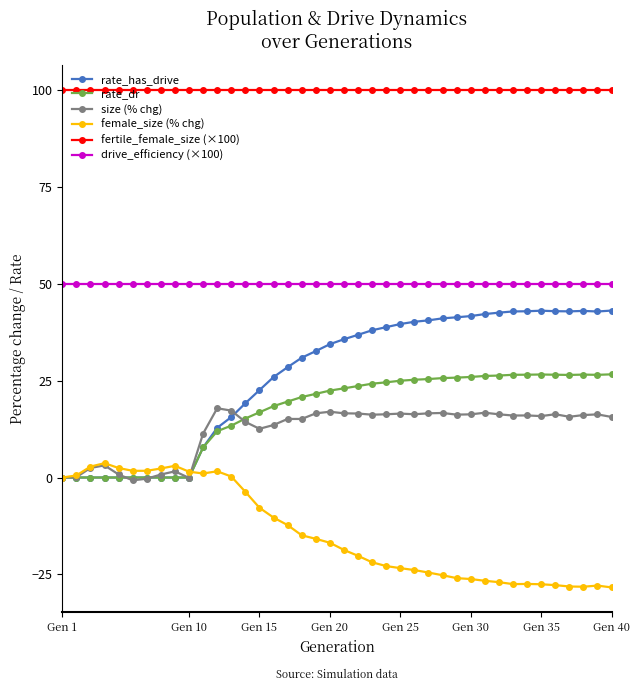

True or false: drive_efficiency (×100) and size (% chg) cross at least once.

False